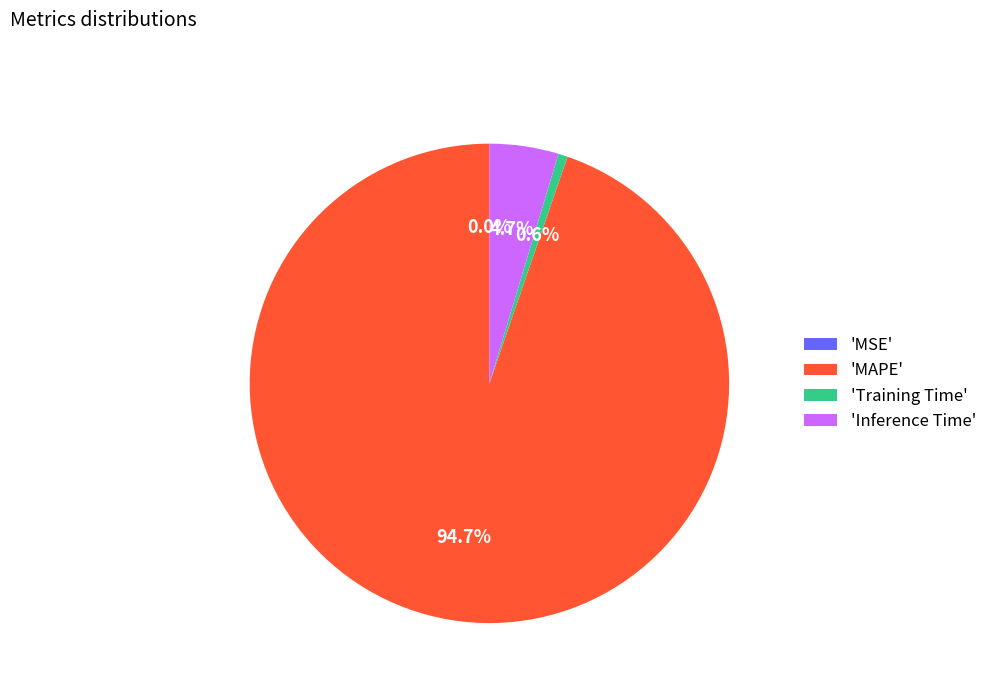

Which has a higher value, 'MAPE' or 'Inference Time'?

'MAPE'